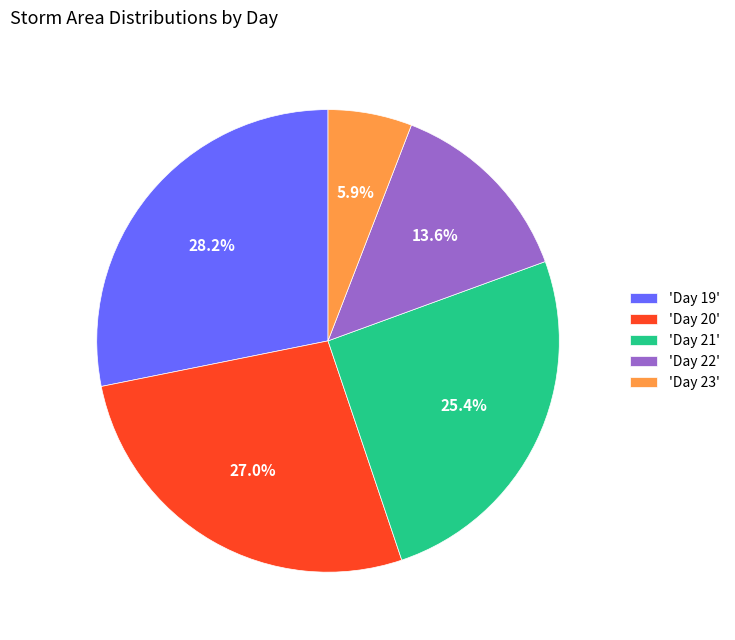

What is the ratio of the value at 'Day 20' to the value at 'Day 23'?

4.6